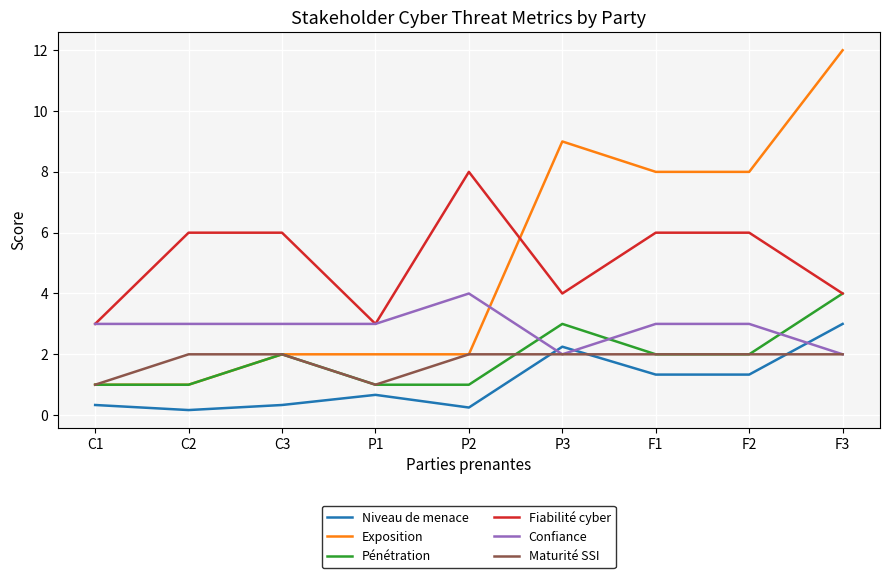

What is the sum of all Exposition values?

45.0